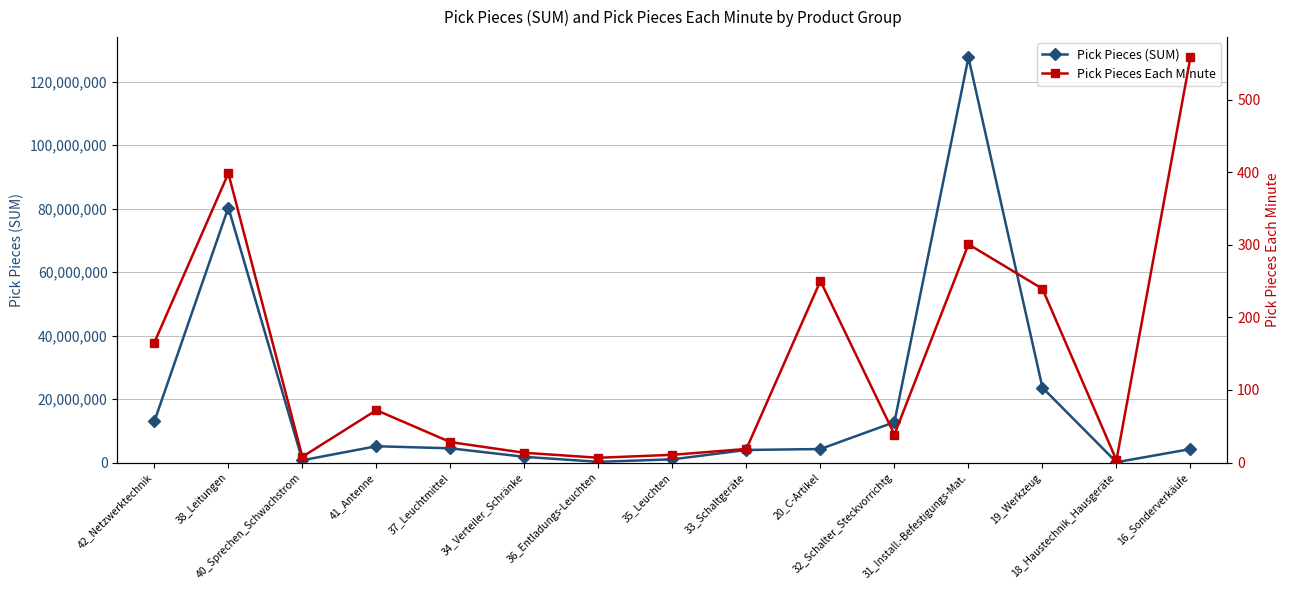

What is the sum of all Pick Pieces (SUM) values?

283041612